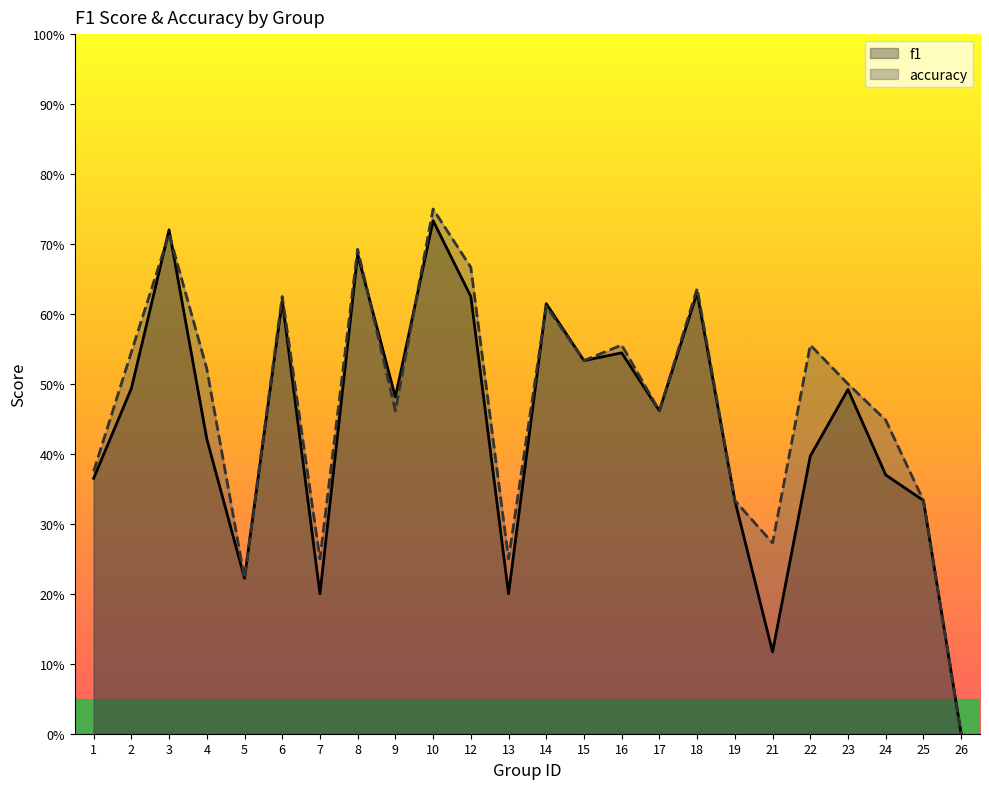

True or false: f1 has more than 2 interior local peaks.

True